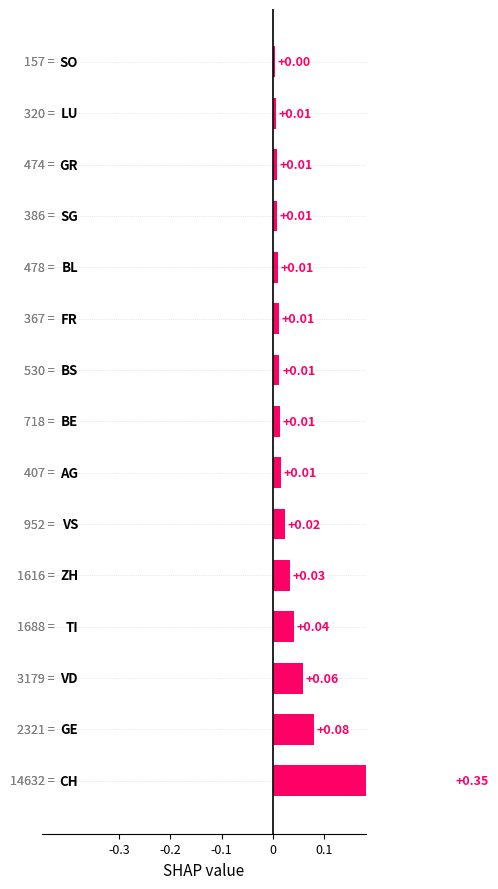

Reading right to left, list all the values displayed in this chart.

0.0	0.0	0.0	0.0	0.0	0.0	0.0	0.0	0.0	0.0	0.0	0.0	0.1	0.1	0.3